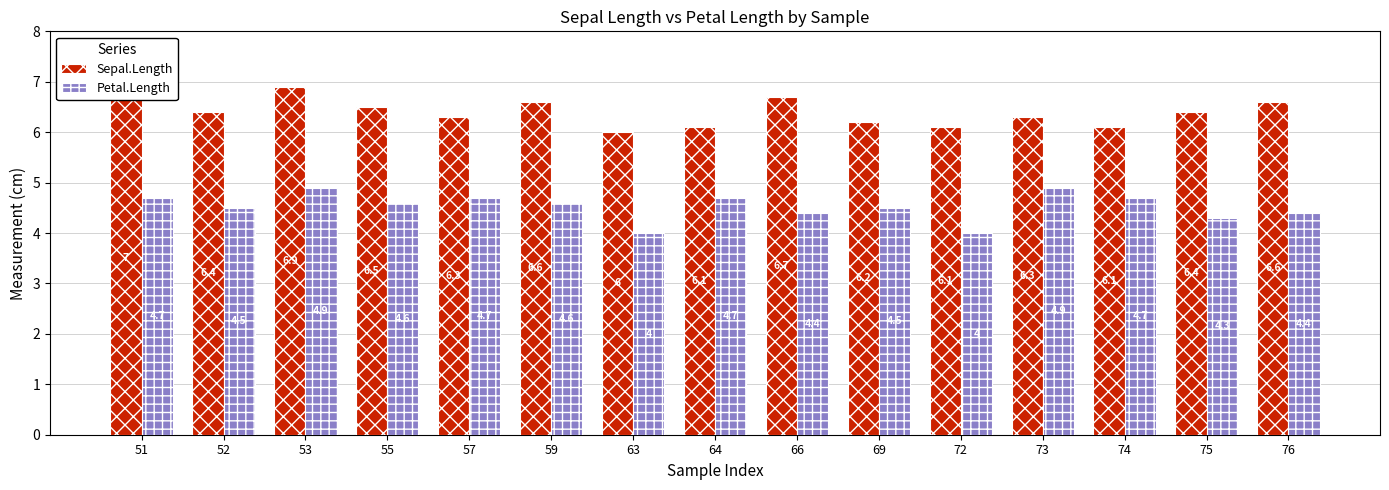

What is the approximate value of Petal.Length at 74?

4.7